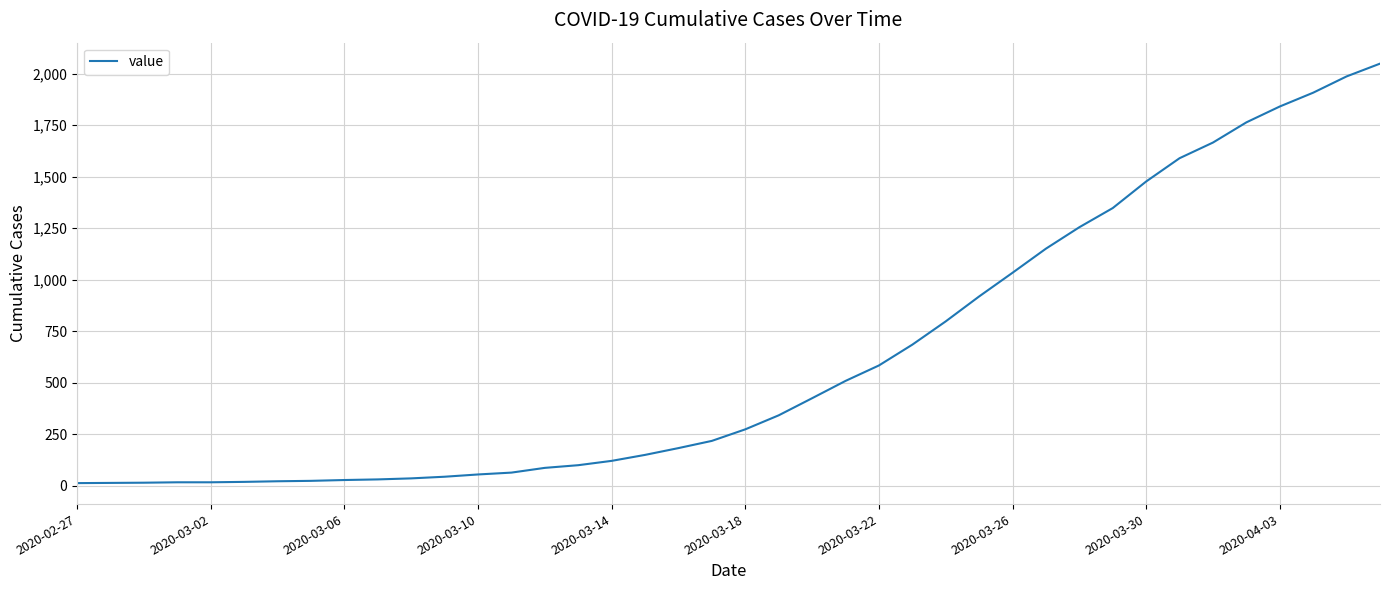

What is the difference between the maximum and minimum values?

2036